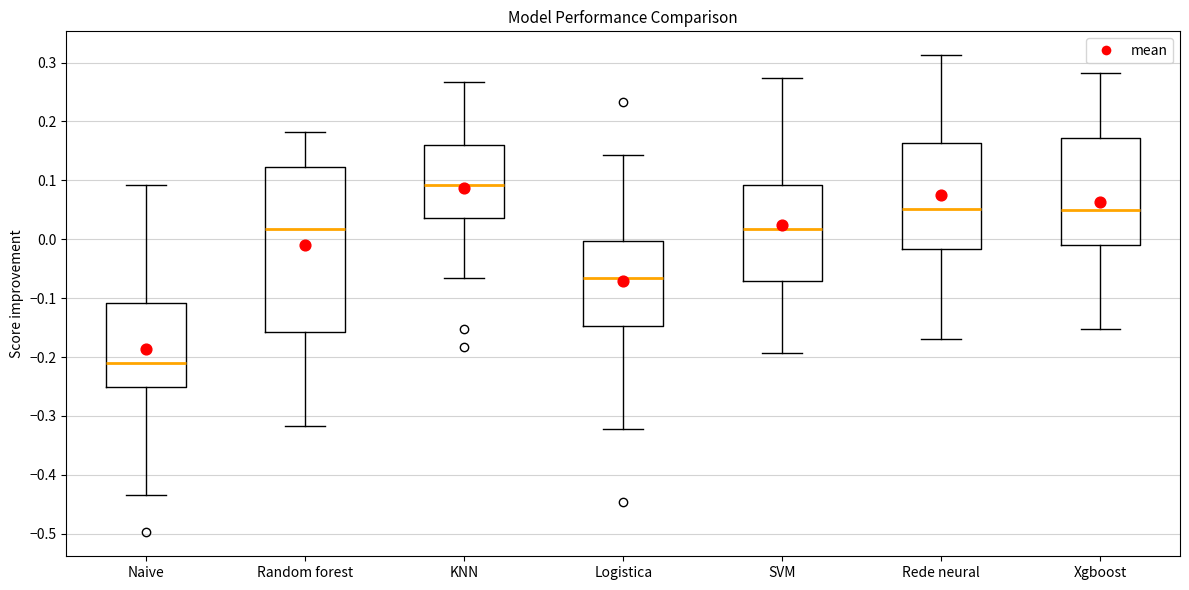

Which box is the tallest, from its lower edge to its upper edge?

Random forest